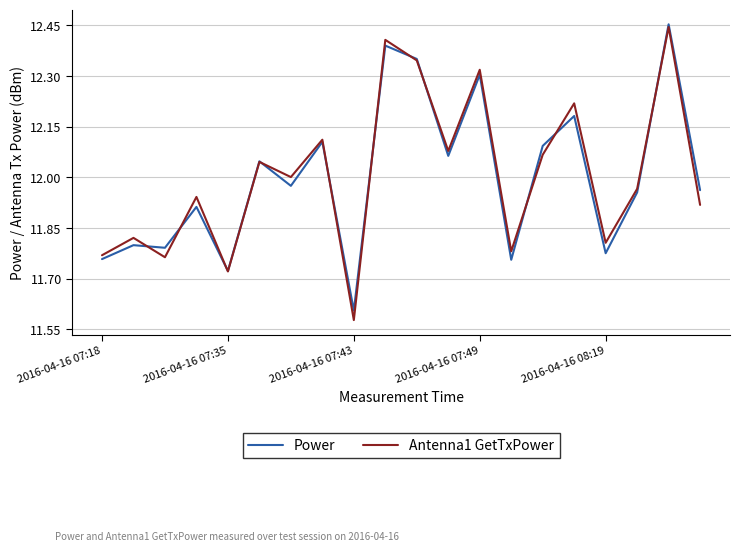

Which series has the largest range (max minus min)?

Antenna1 GetTxPower